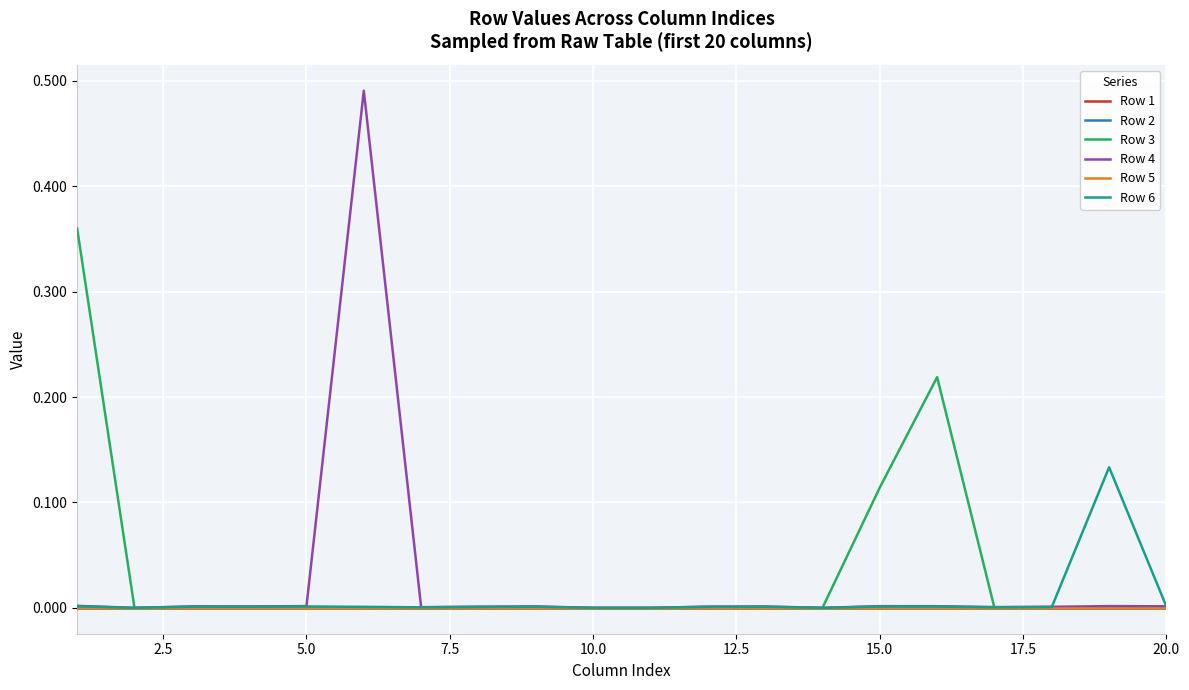

Does the chart have visible grid lines?

Yes